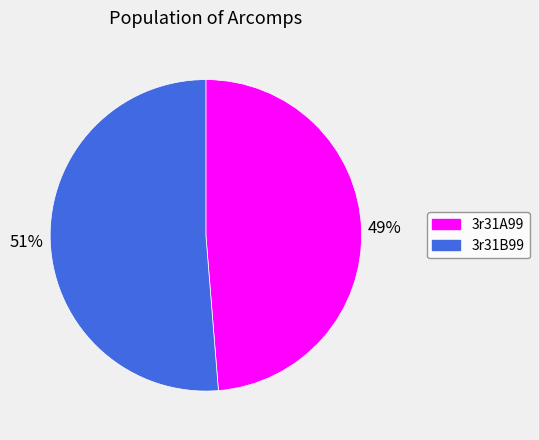

Is there a majority slice in this chart?

Yes